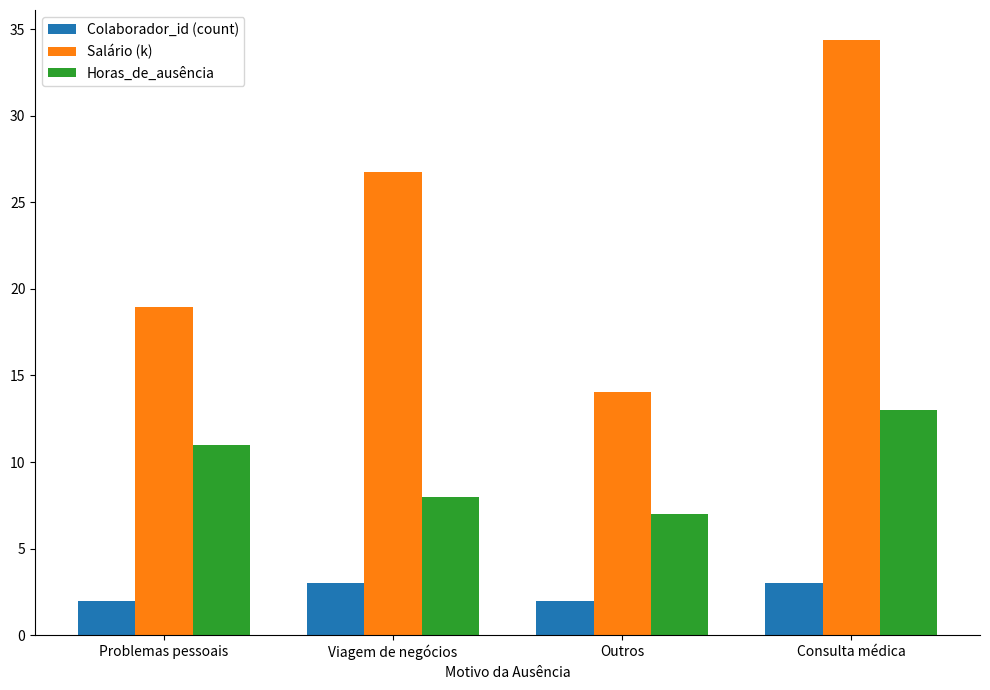

How many data points in Salário (k) are less than 26?

2